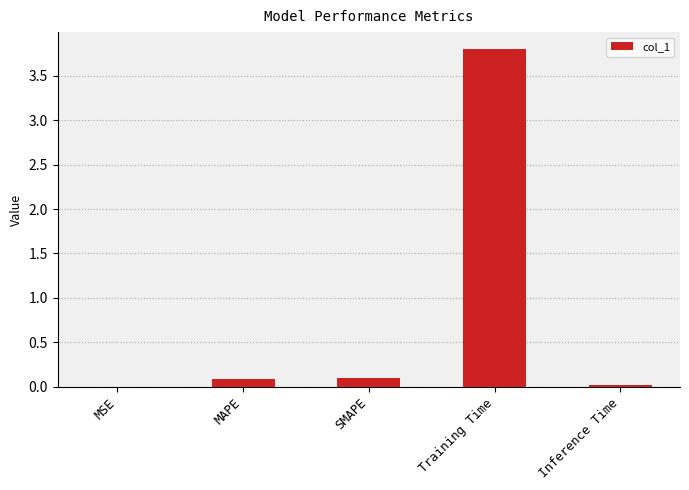

What is the maximum value shown in the chart?

3.8